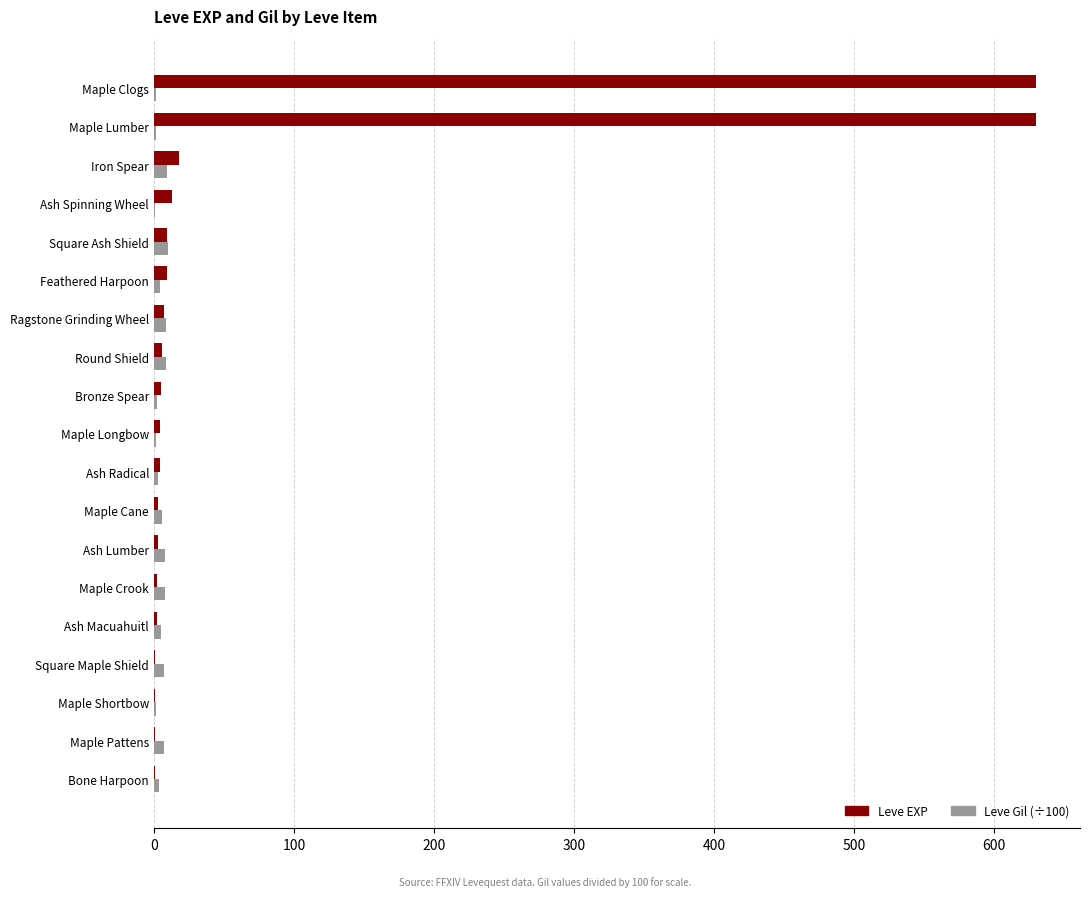

What is the greatest value displayed?

630.0